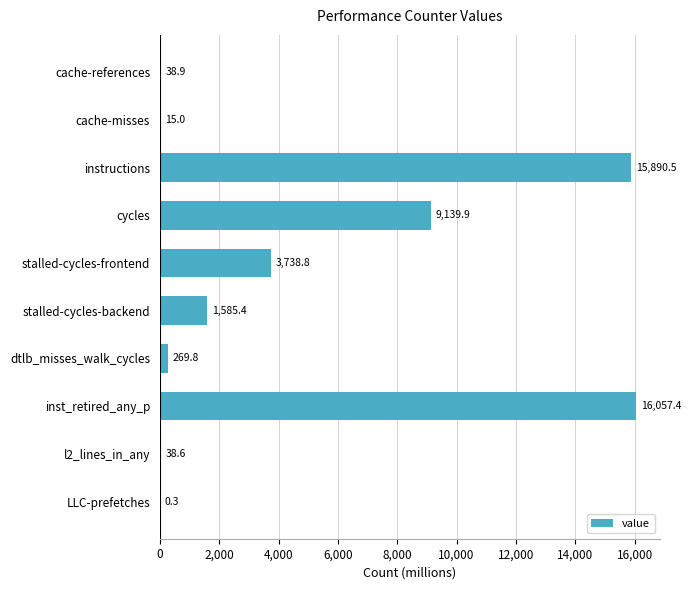

What is the change in value from stalled-cycles-frontend to dtlb_misses_walk_cycles?

-3469.0